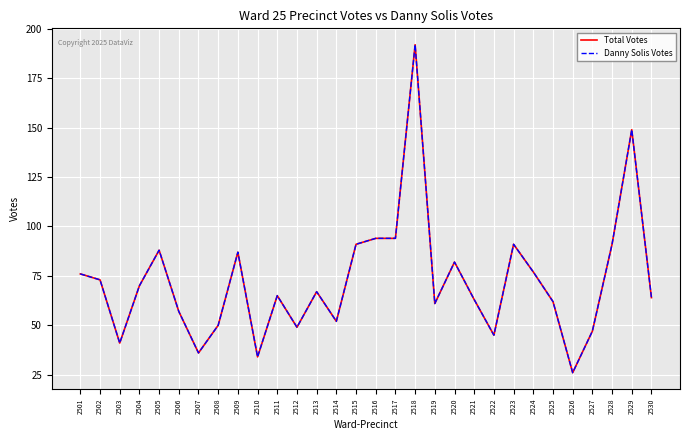

The value of Danny Solis Votes at 2509 is 142. True or false?

False